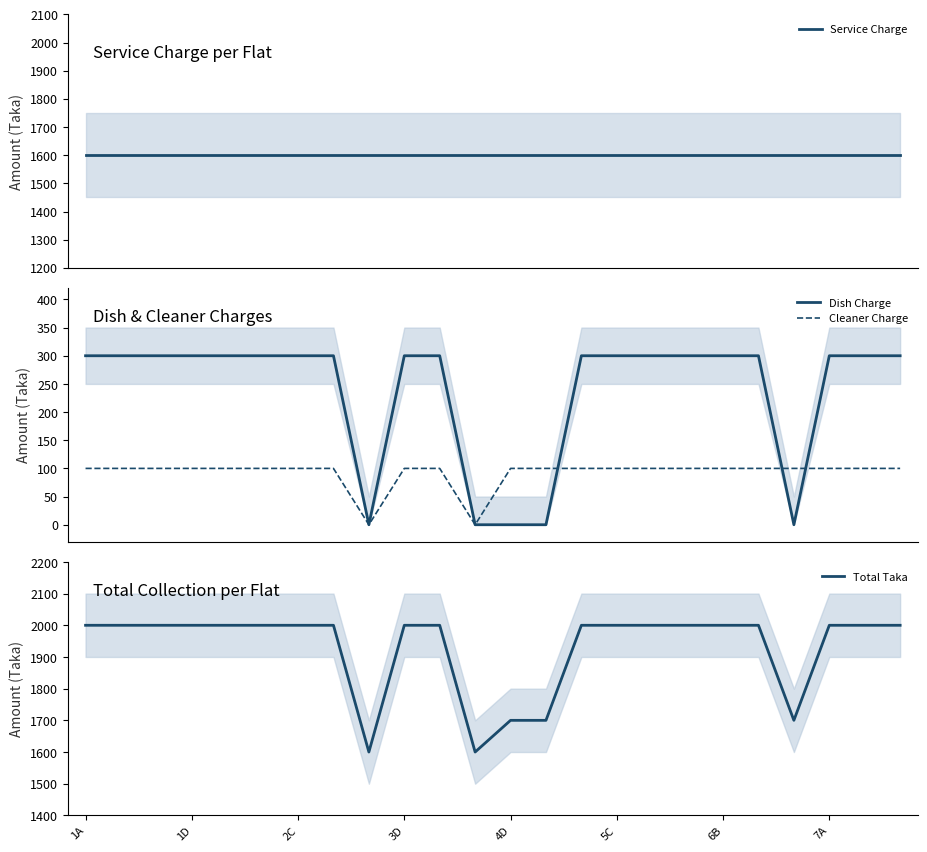

What is the highest value of the Total Taka series?

2000